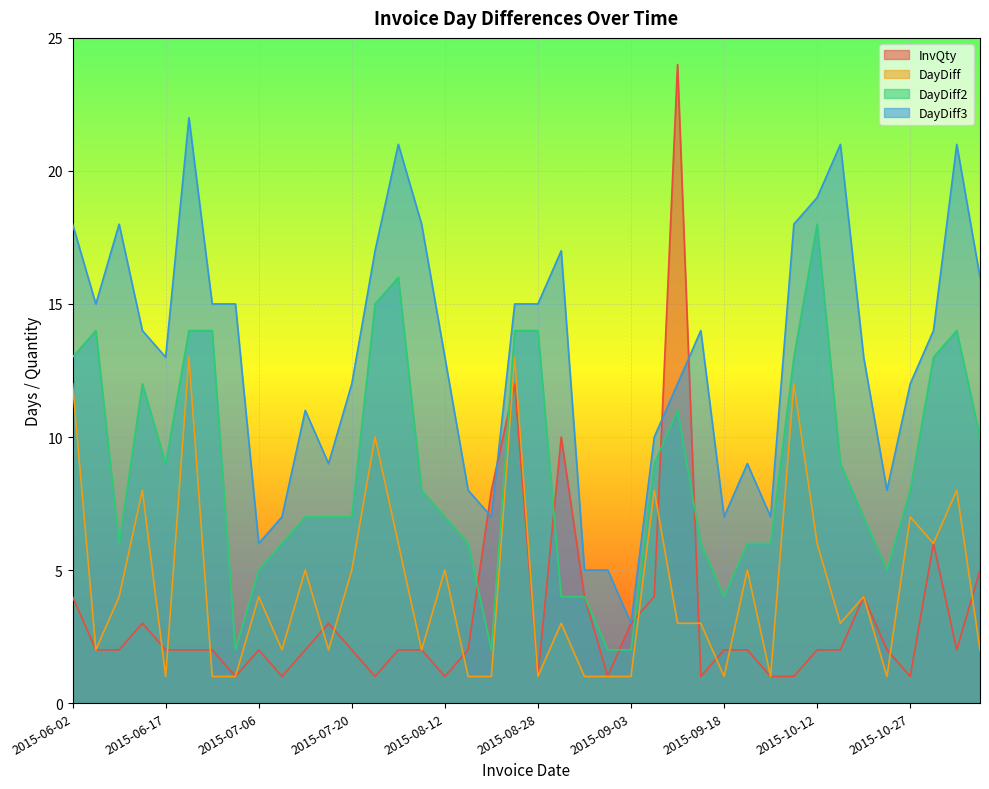

Is the value of DayDiff3 at 2015-07-01 greater than the value of DayDiff at 2015-08-07?

Yes